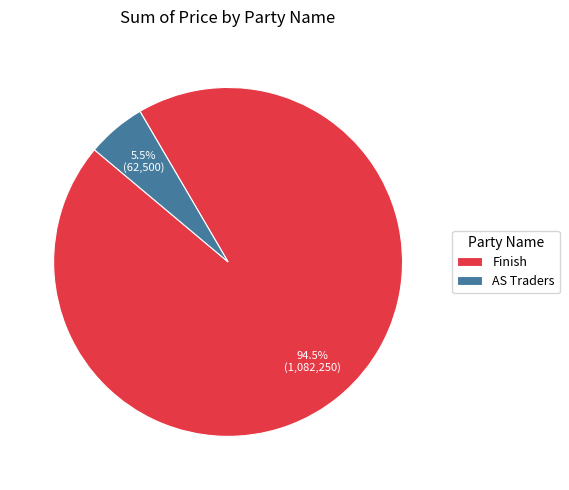

Which slice is the smallest?

AS Traders